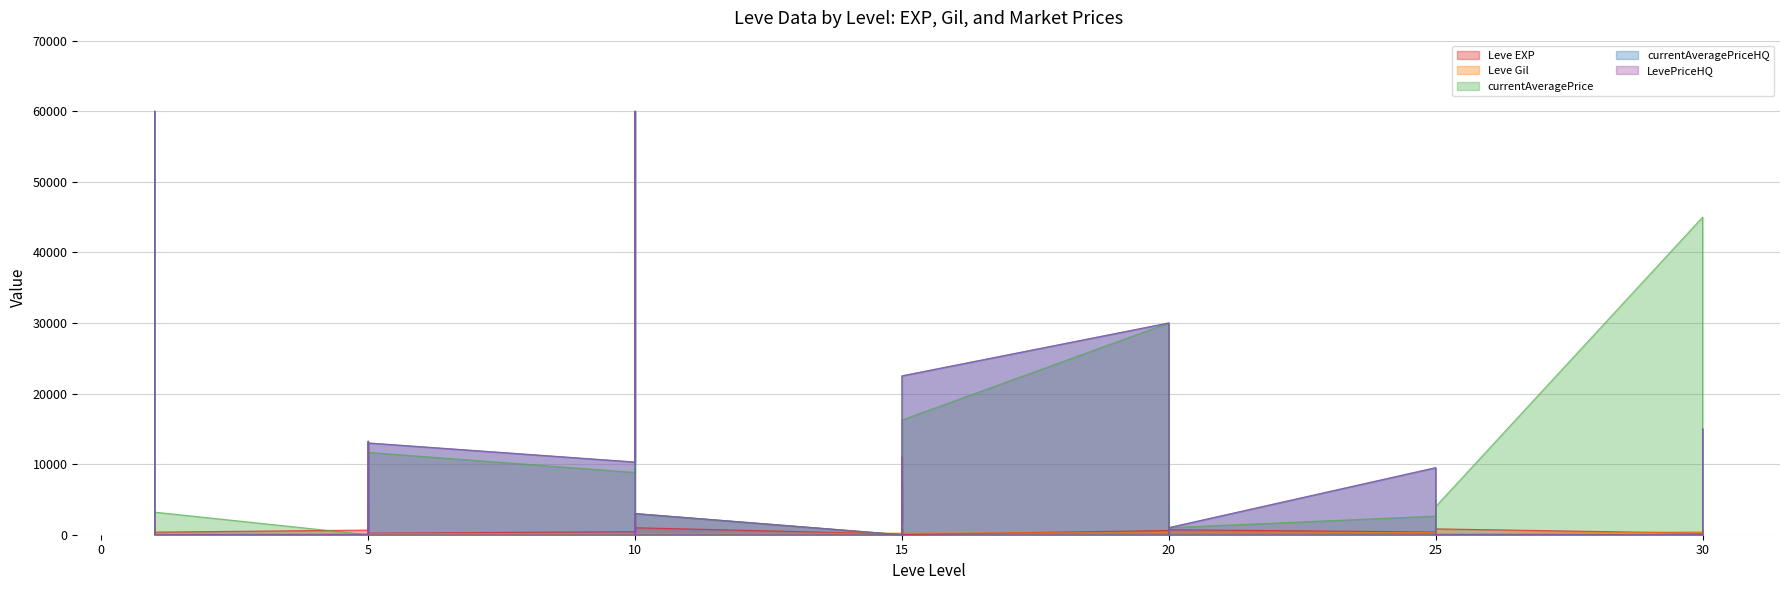

What are all the series names shown in the legend?

Leve EXP, Leve Gil, currentAveragePrice, currentAveragePriceHQ, LevePriceHQ